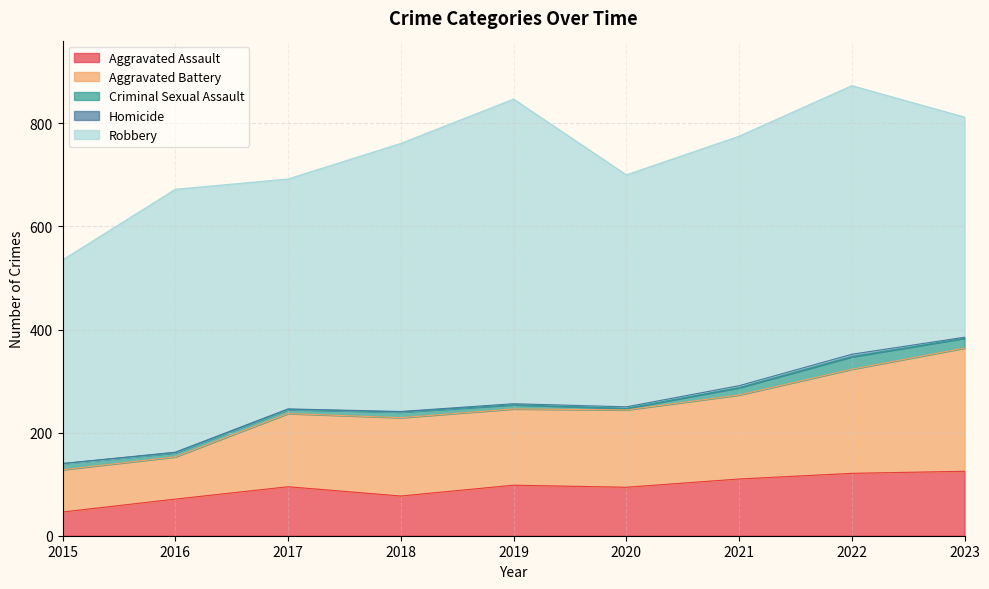

True or false: Robbery and Aggravated Assault intersect in this chart.

False